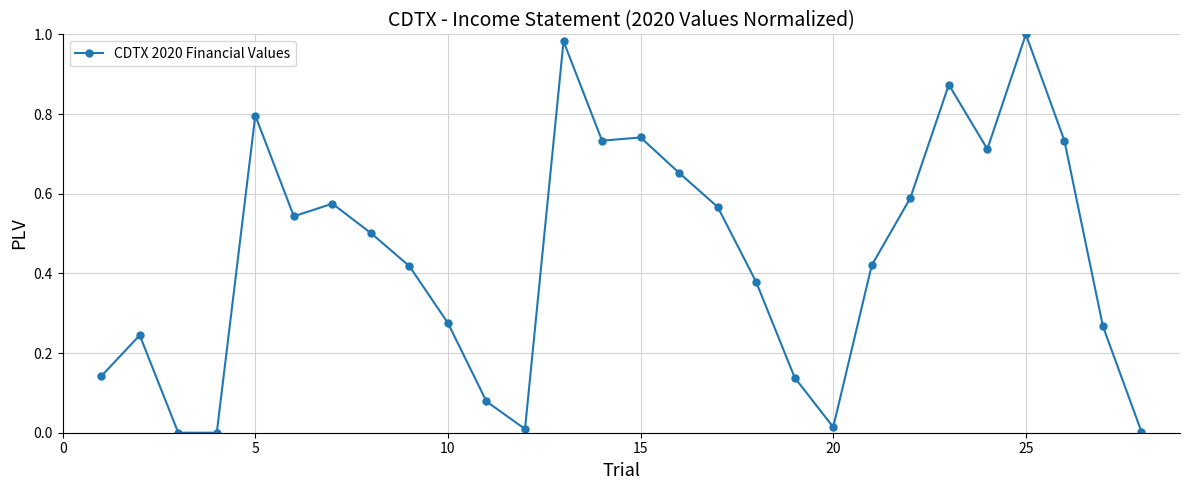

True or false: there are more than 0 points higher than both neighbors.

True